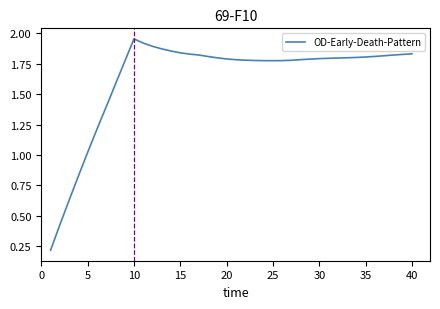

What is the difference between the maximum and minimum values?

1.7